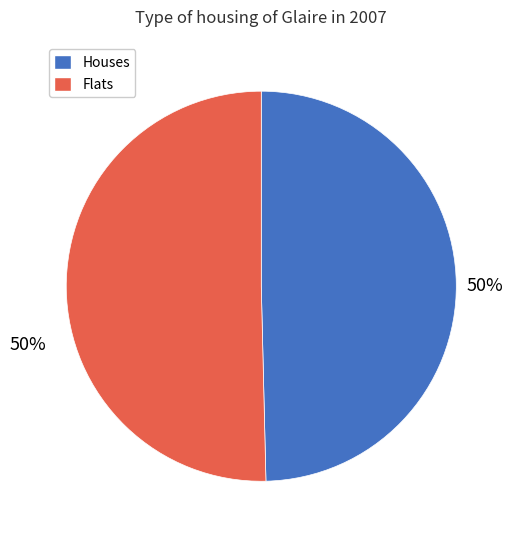

To the nearest percent, what is the average slice percentage?

50%